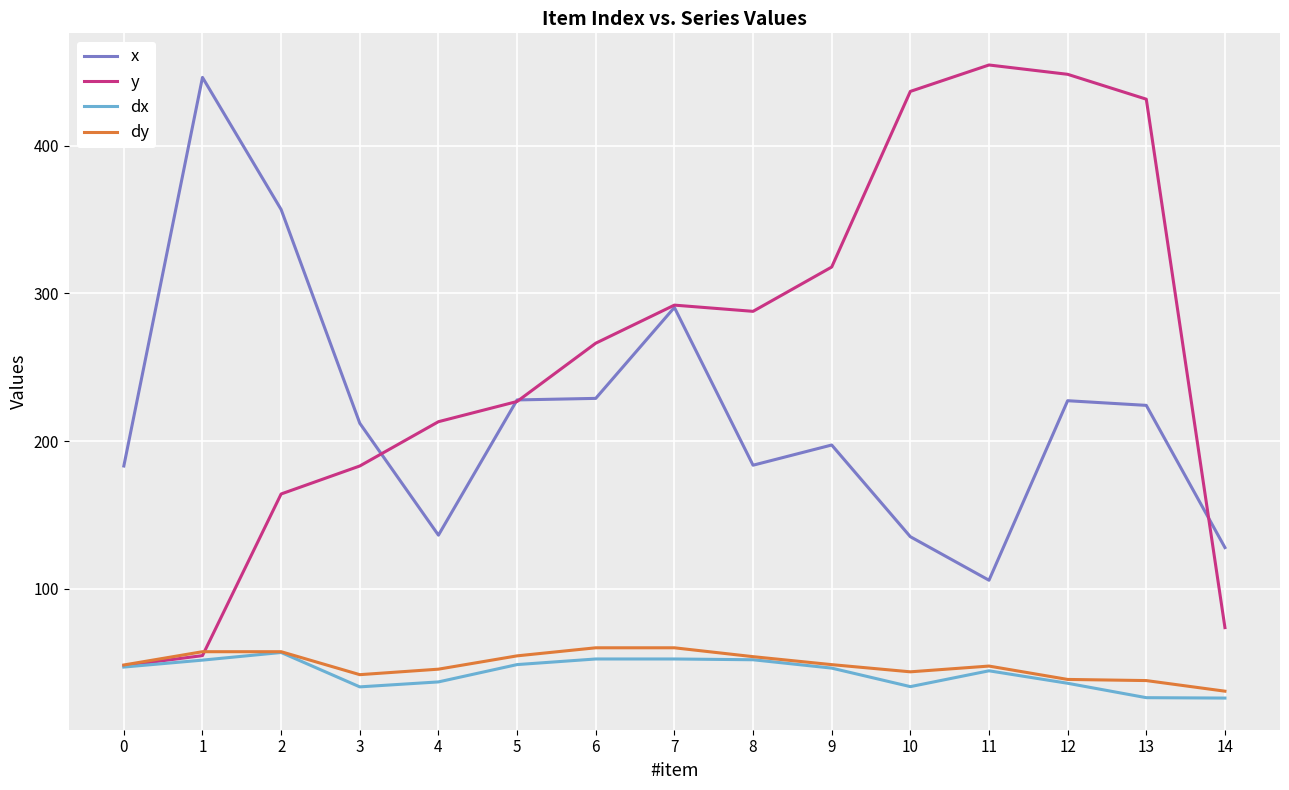

True or false: x and dx cross at least once.

False